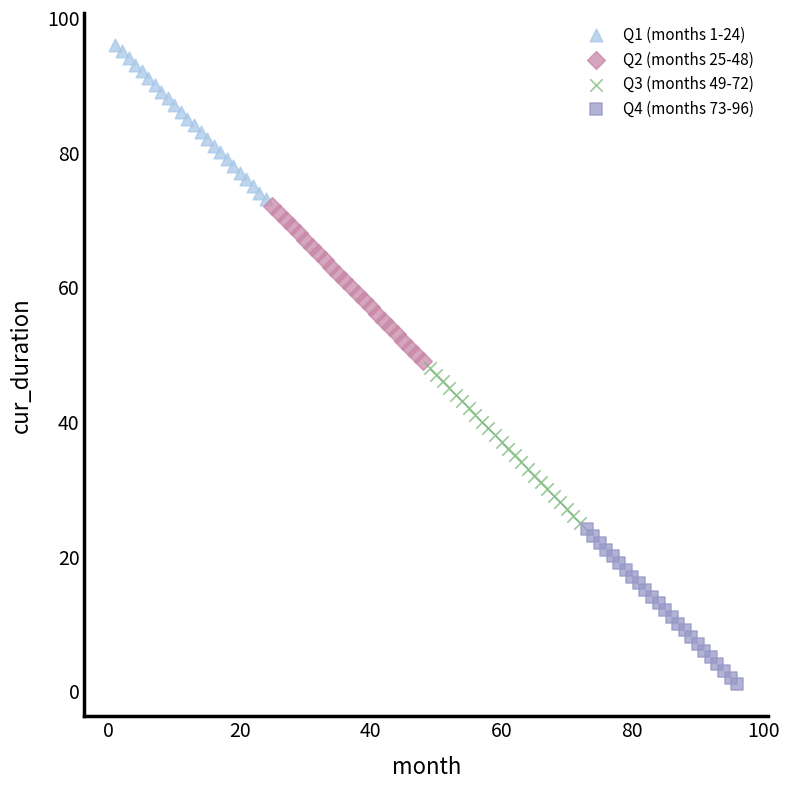

What are all the series names shown in the legend?

Q1 (months 1-24), Q2 (months 25-48), Q3 (months 49-72), Q4 (months 73-96)